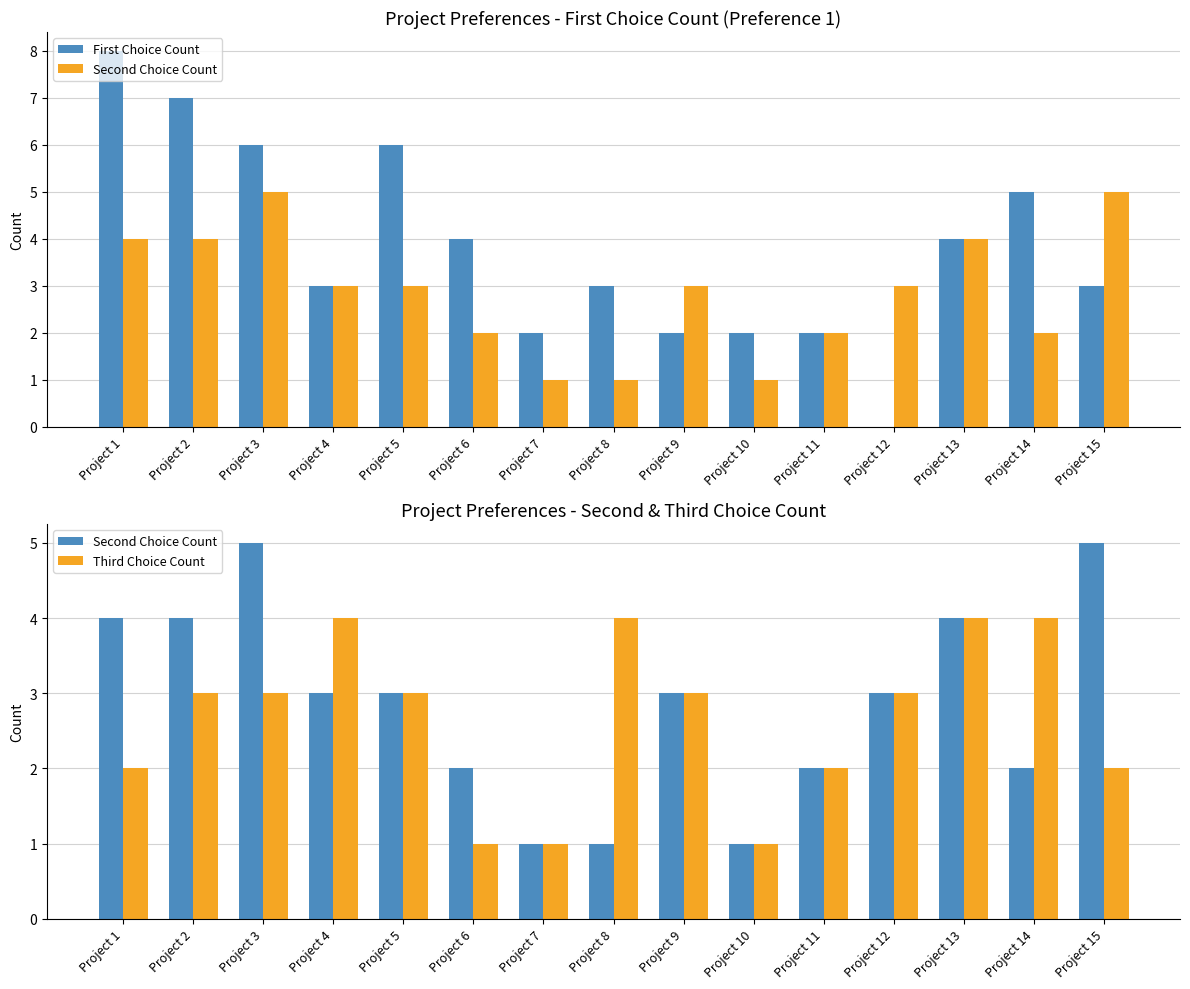

Reading left to right, extract all data points from this chart.

First Choice Count: Project 1=8	Project 2=7	Project 3=6	Project 4=3	Project 5=6	Project 6=4	Project 7=2	Project 8=3	Project 9=2	Project 10=2	Project 11=2	Project 12=0	Project 13=4	Project 14=5	Project 15=3
Second Choice Count: Project 1=4	Project 2=4	Project 3=5	Project 4=3	Project 5=3	Project 6=2	Project 7=1	Project 8=1	Project 9=3	Project 10=1	Project 11=2	Project 12=3	Project 13=4	Project 14=2	Project 15=5
Third Choice Count: Project 1=2	Project 2=3	Project 3=3	Project 4=4	Project 5=3	Project 6=1	Project 7=1	Project 8=4	Project 9=3	Project 10=1	Project 11=2	Project 12=3	Project 13=4	Project 14=4	Project 15=2